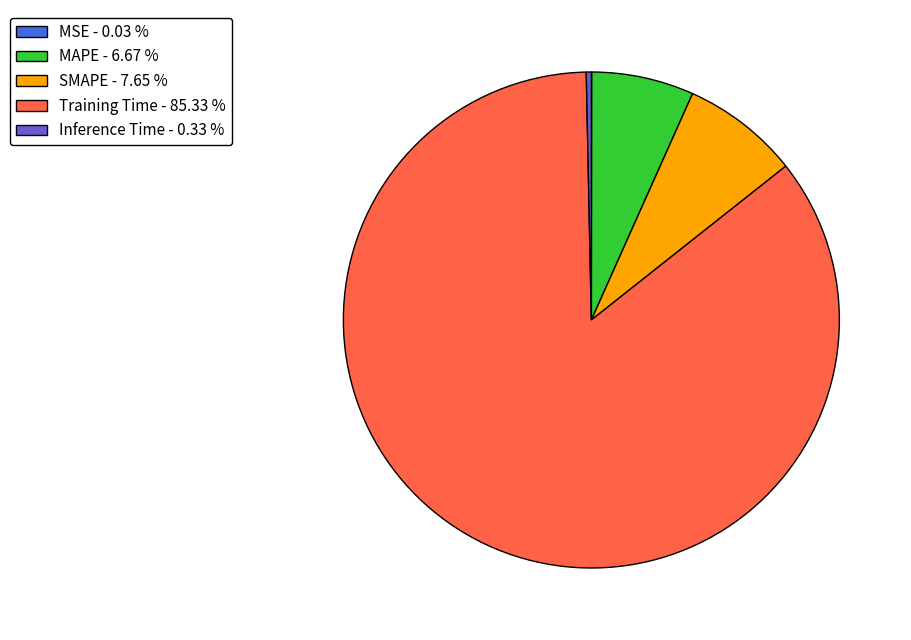

Is Training Time - 85.33 % the majority of the pie?

Yes